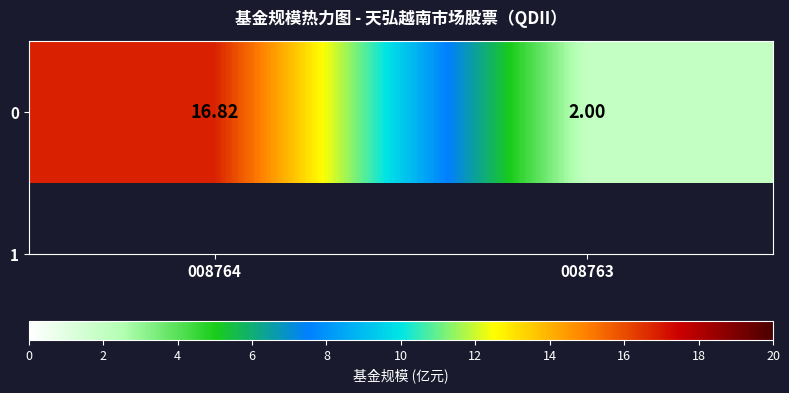

Where is the data nearest to the value 9?

008763